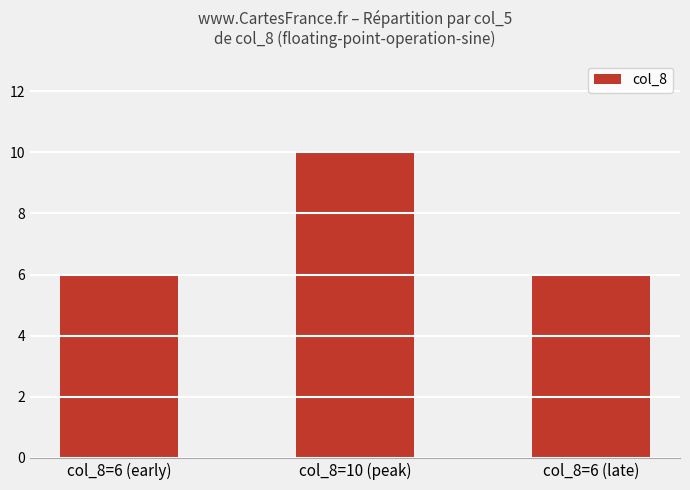

What is the sum of the values at col_8=6 (early) and col_8=10 (peak)?

16